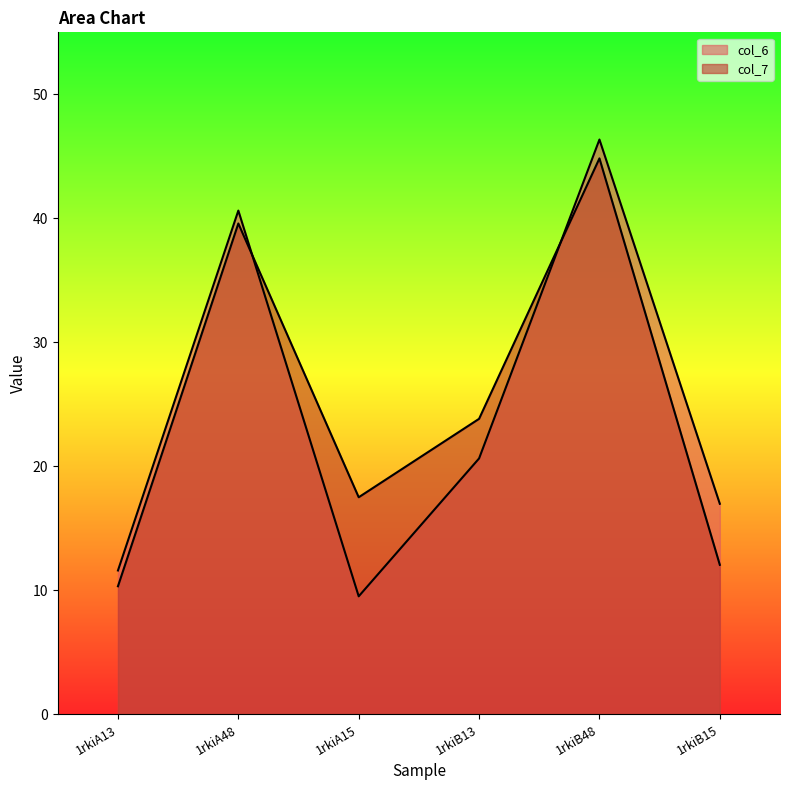

The value of col_7 at 1rkiA15 is 5.4. True or false?

False